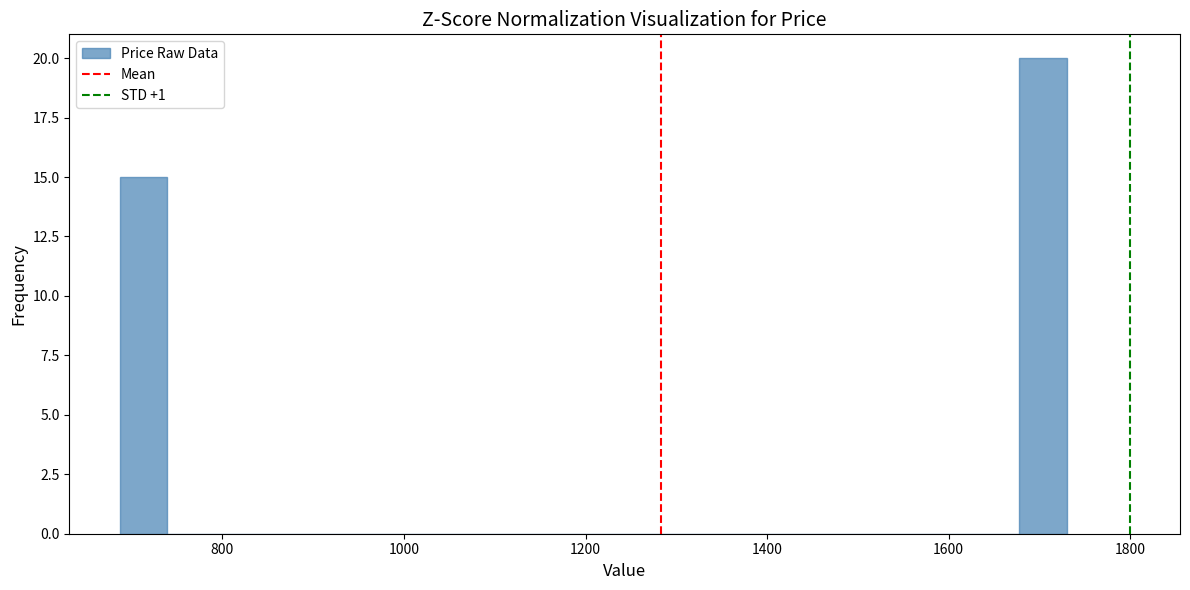

Around what value on the x-axis is the tallest bar? Give the approximate position of its centre, as read against the axis.

1700